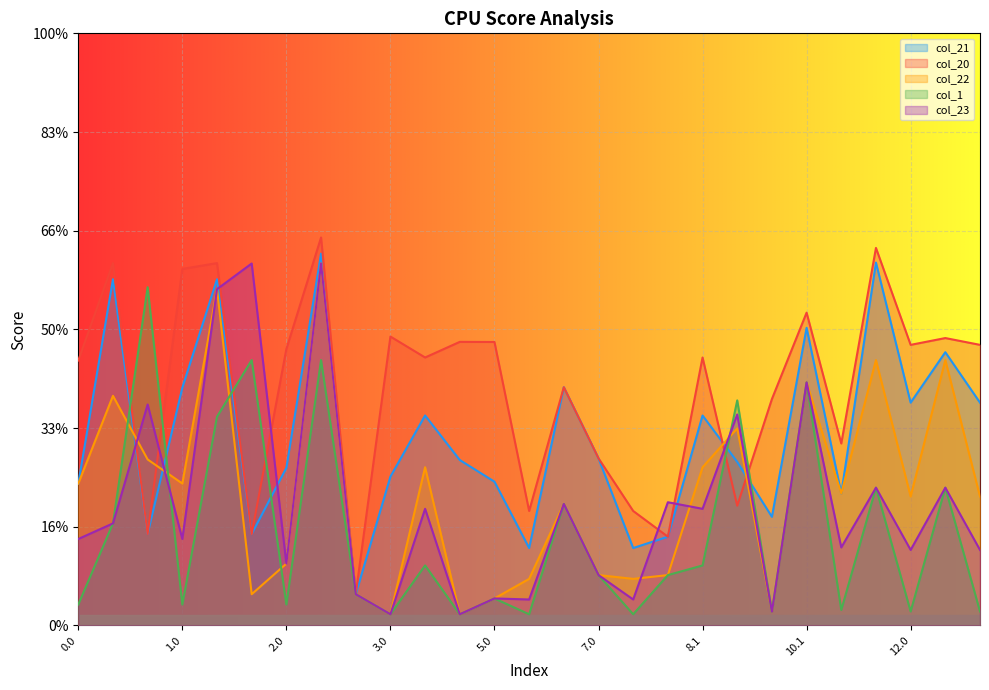

What are all the series names shown in the legend?

col_21, col_20, col_22, col_1, col_23